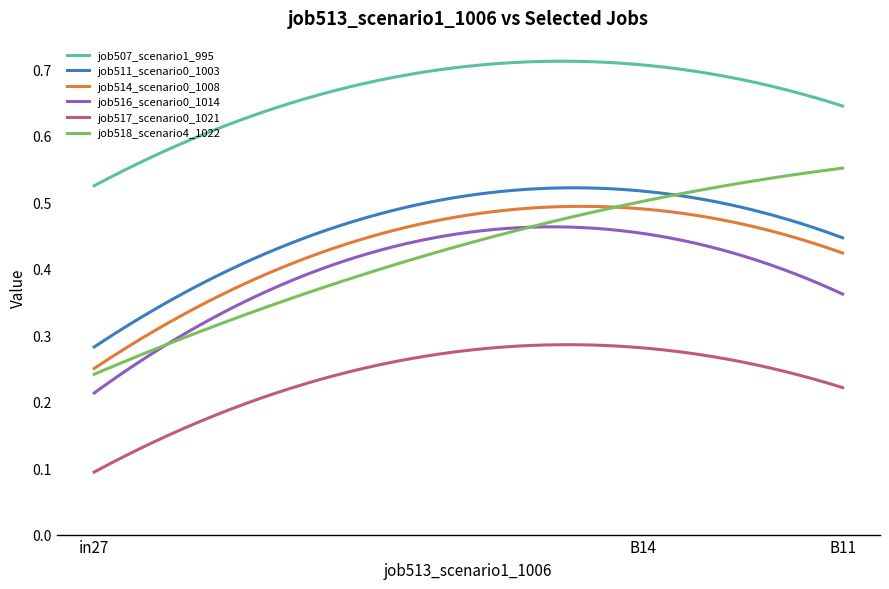

How many series are shown in this chart?

6